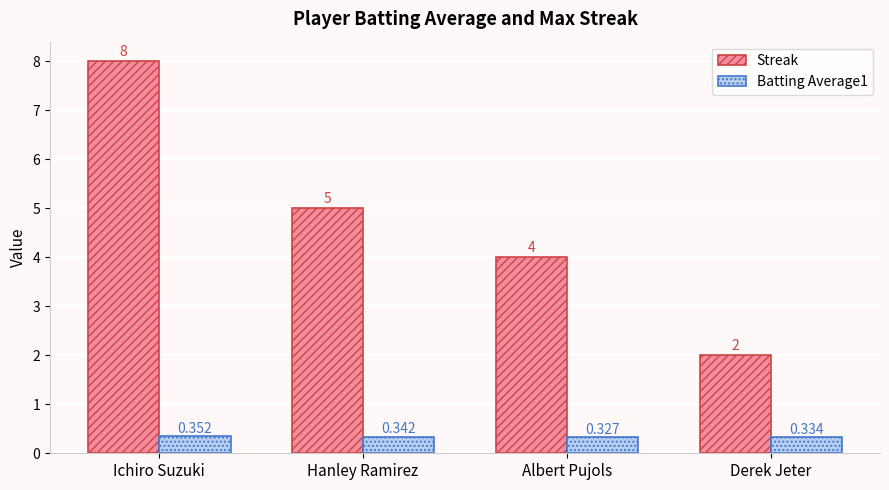

List the labels in order of Batting Average1 value, largest first.

Ichiro Suzuki, Hanley Ramirez, Derek Jeter, Albert Pujols